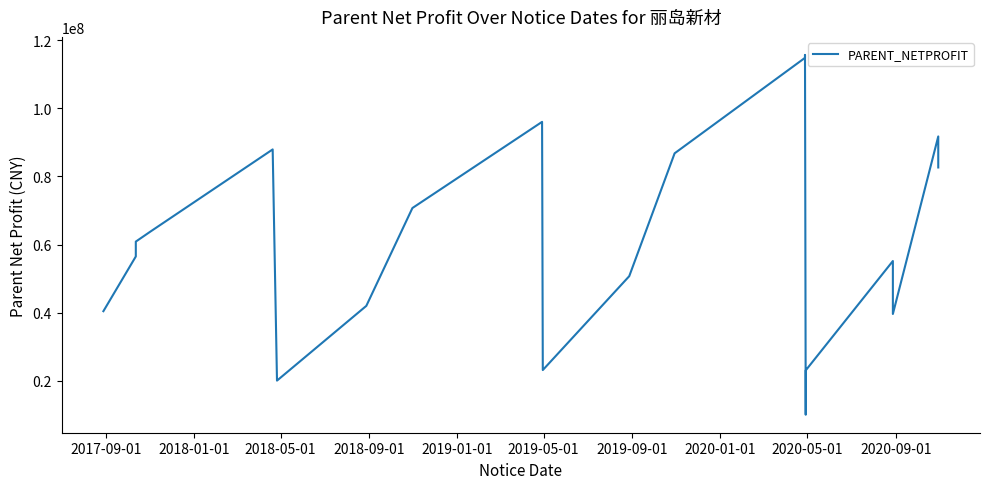

How many lines are shown in the chart?

1